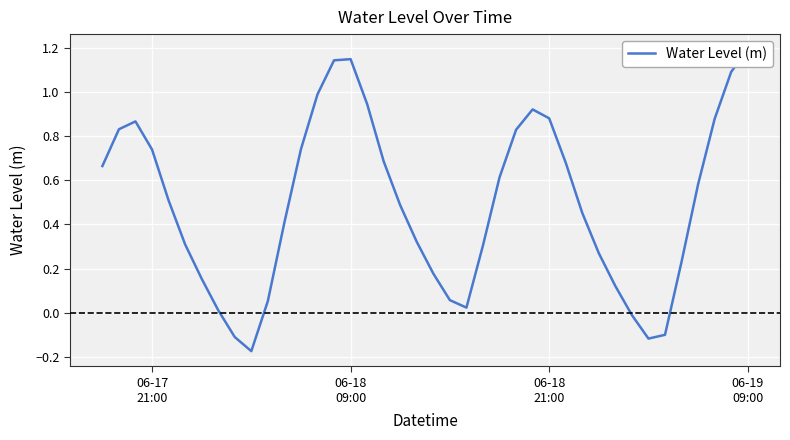

How many negative values are there?

5